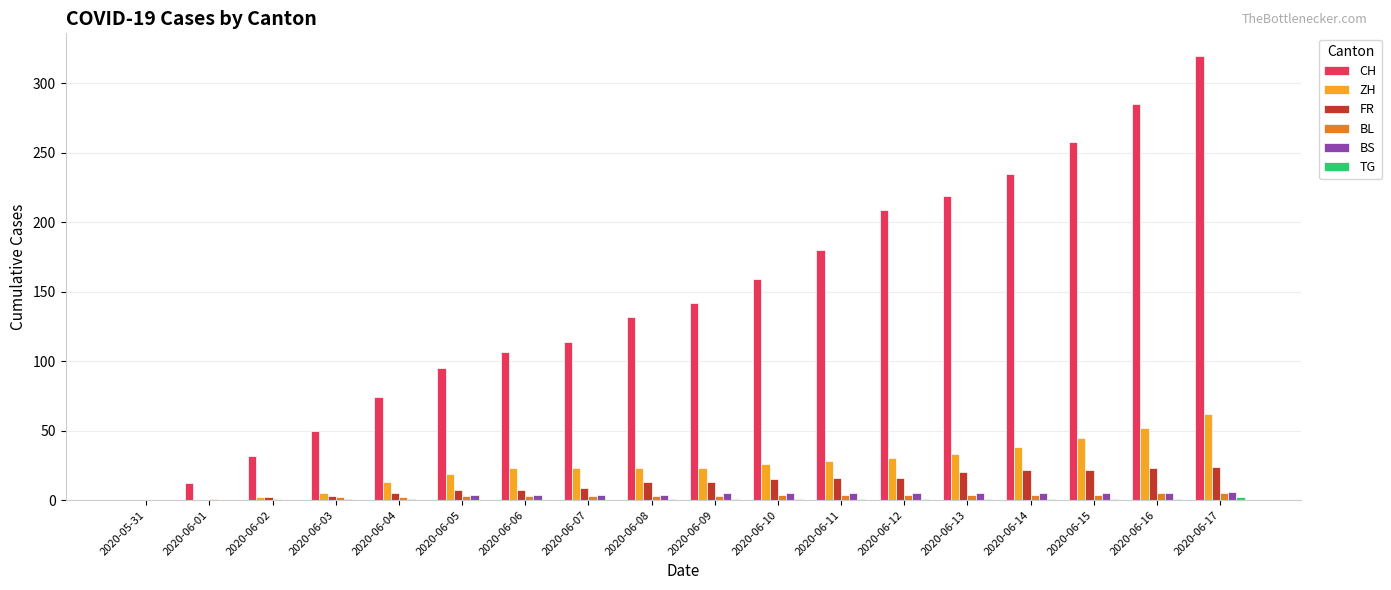

What is the sum of all ZH values?

445